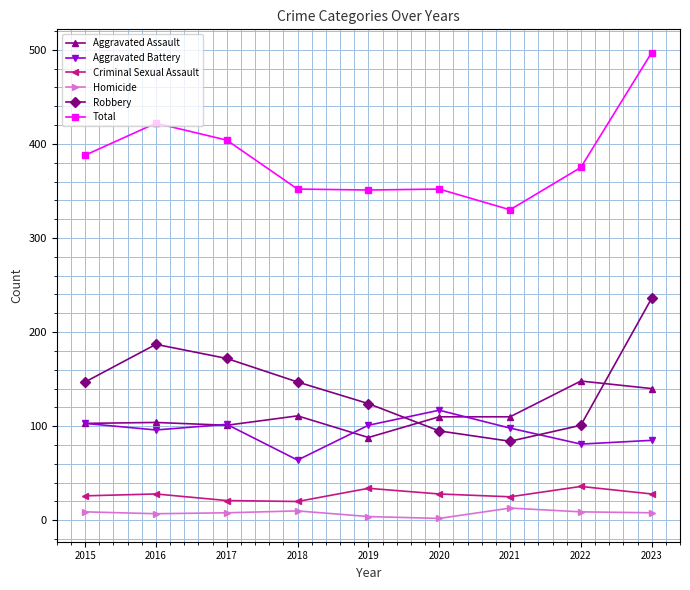

Which label corresponds to the largest value in the chart?

2023